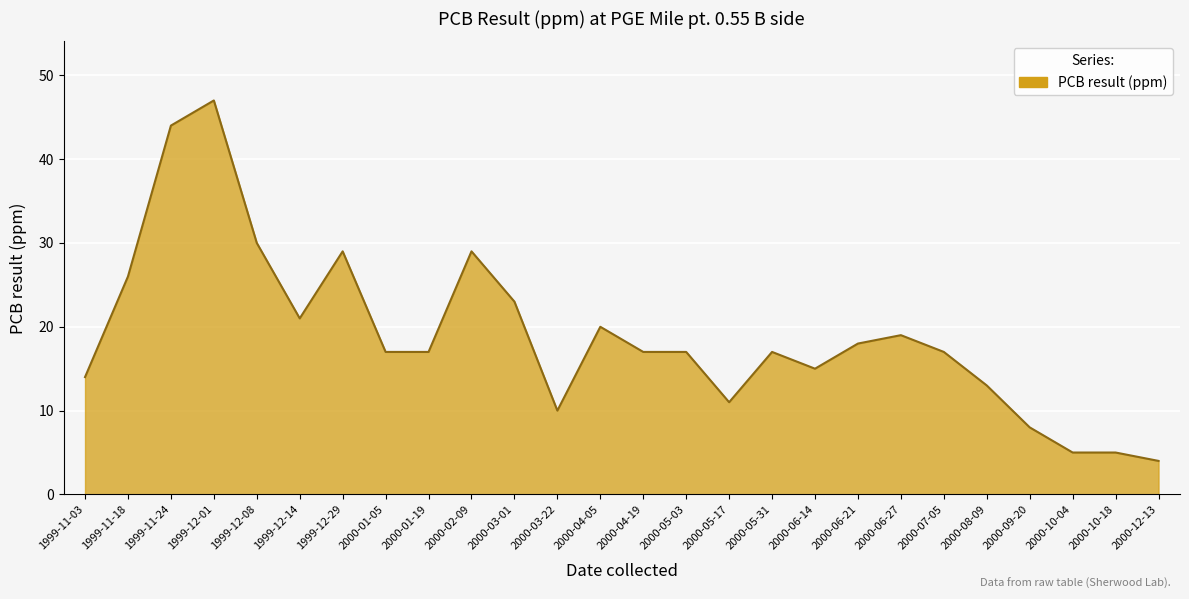

What is the difference between the maximum and minimum values?

43